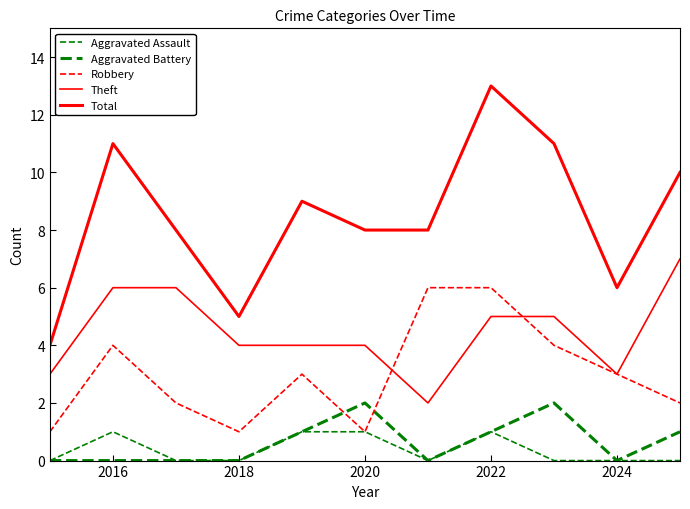

What is the average value of the Robbery series?

3